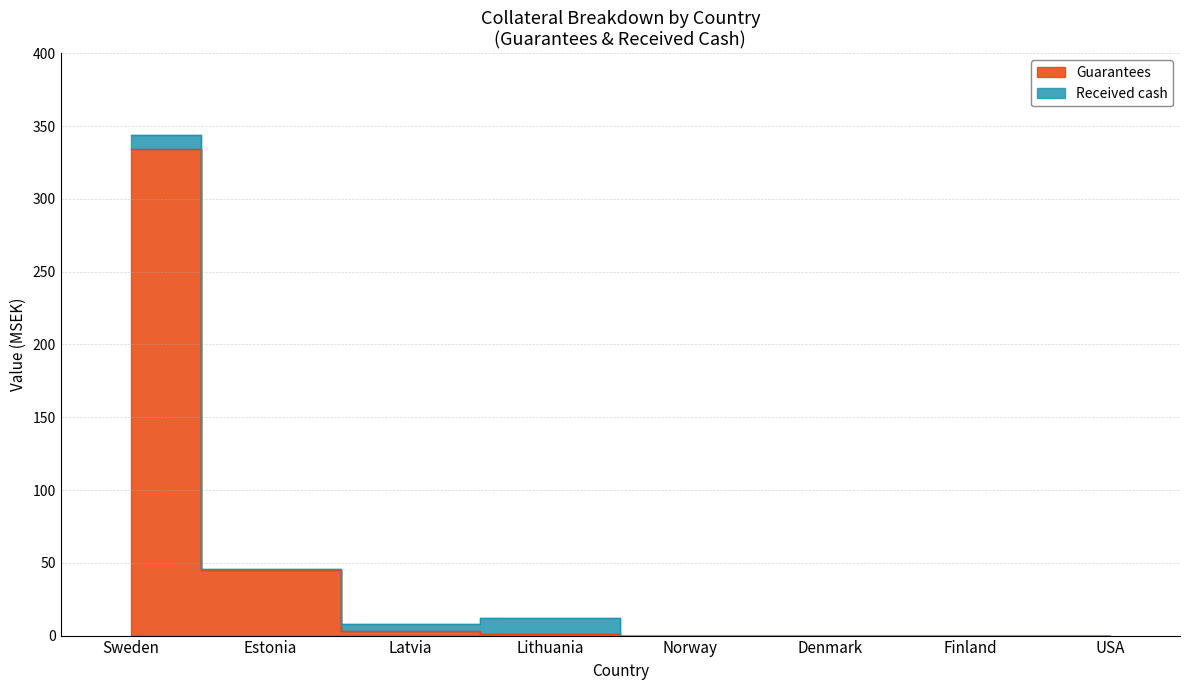

List the labels in order of value, smallest first.

Norway, Denmark, Finland, USA, Lithuania, Latvia, Estonia, Sweden